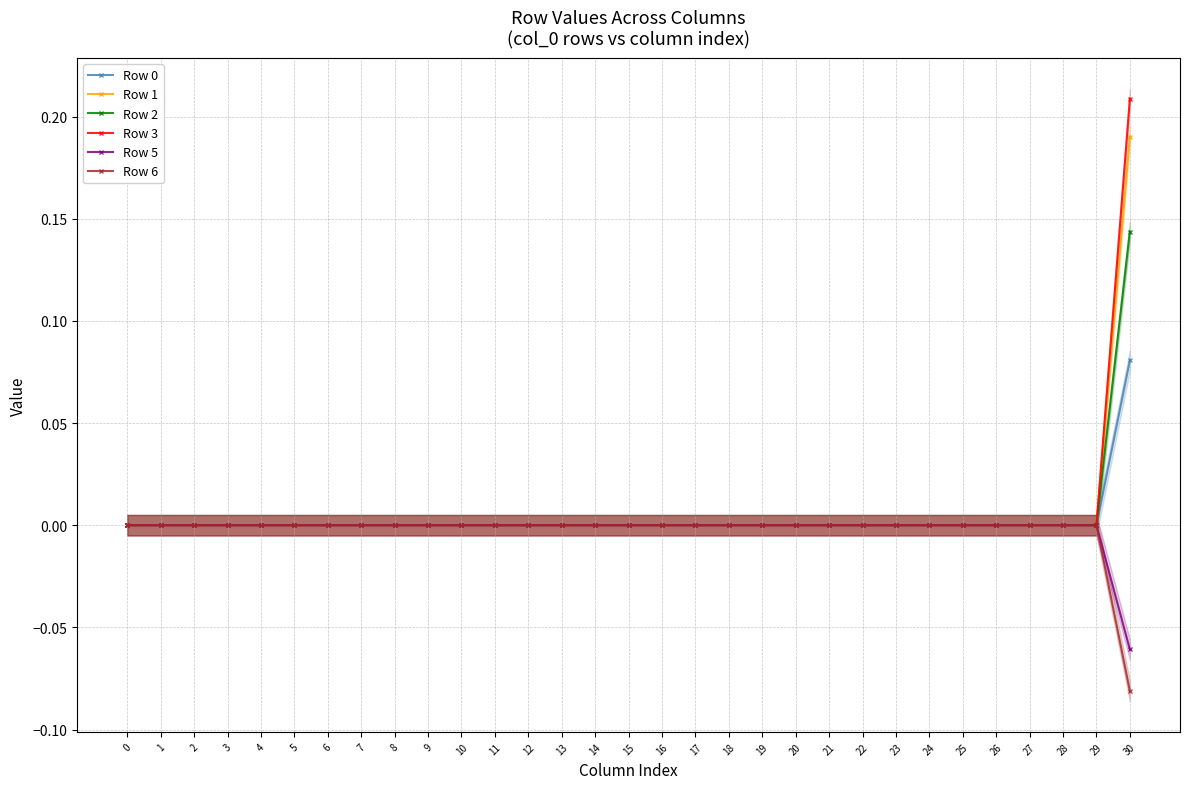

How many lines are shown in the chart?

6